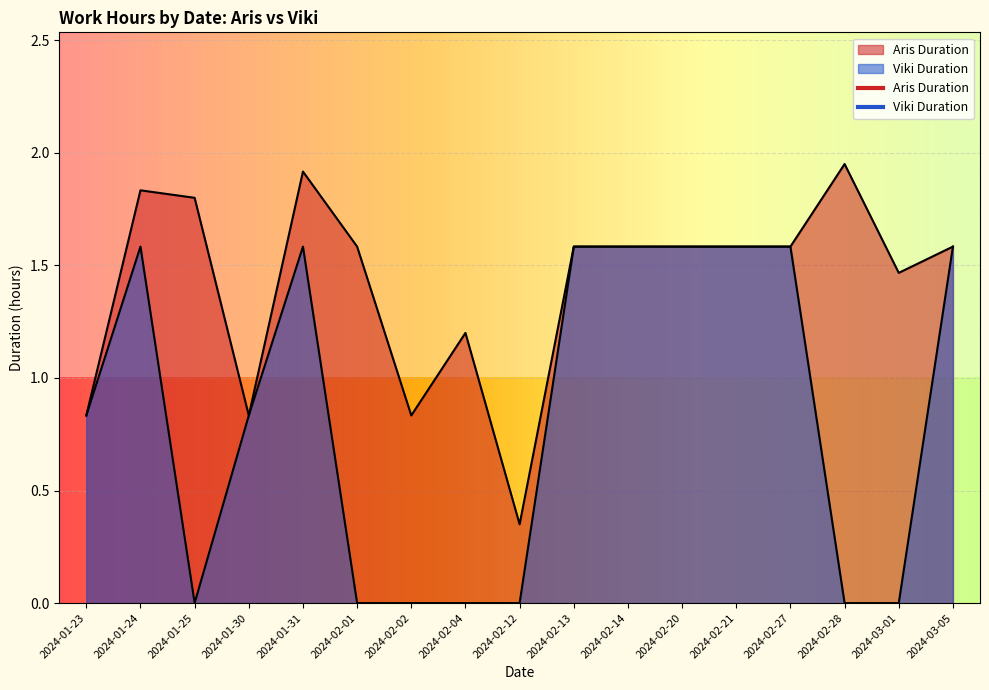

At which category is the sum across all series the highest?

2024-01-31